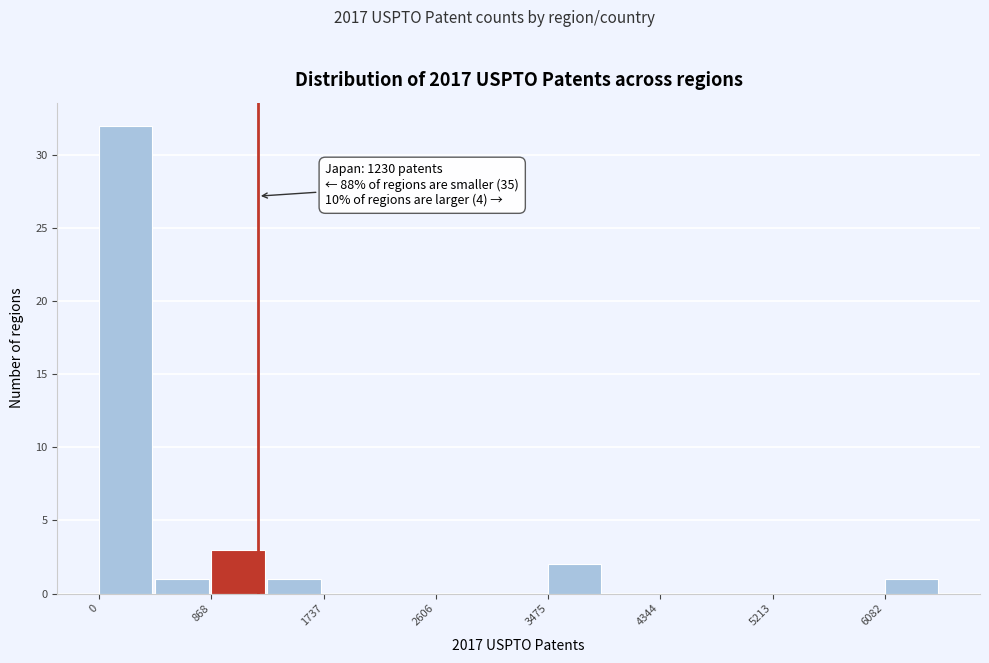

Which range on the x-axis has the tallest bar?

0 to 400